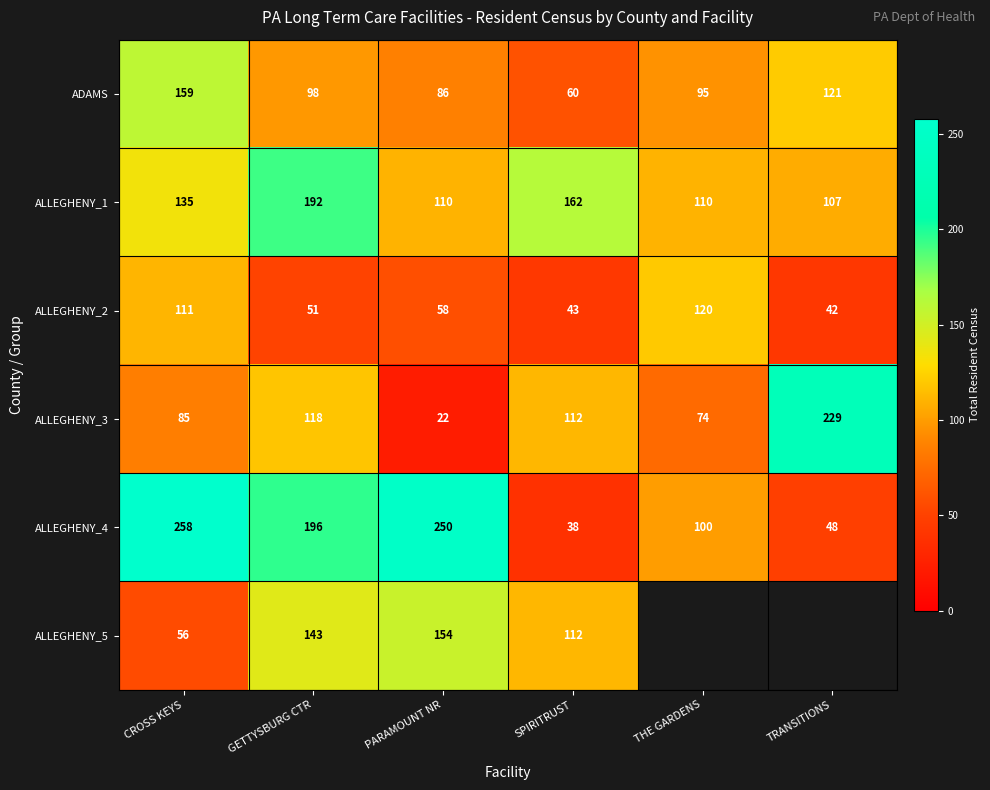

The value of ALLEGHENY_3 at GETTYSBURG CTR is 65. True or false?

False